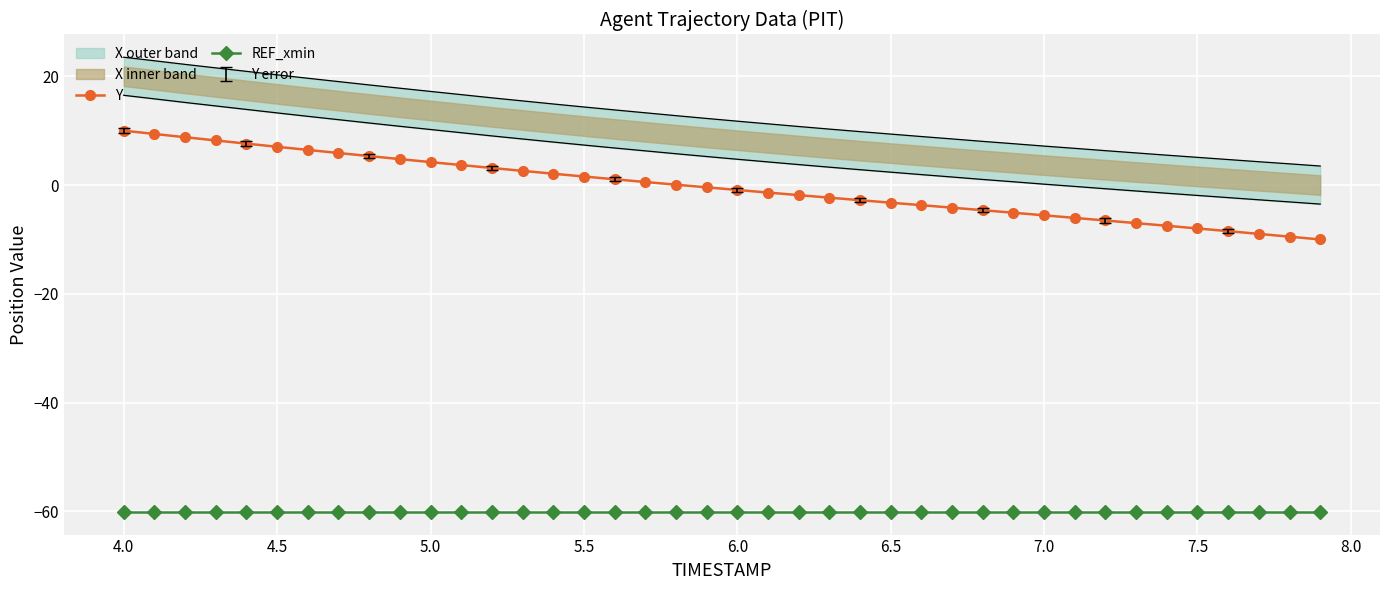

What is the smallest value displayed?

-60.1